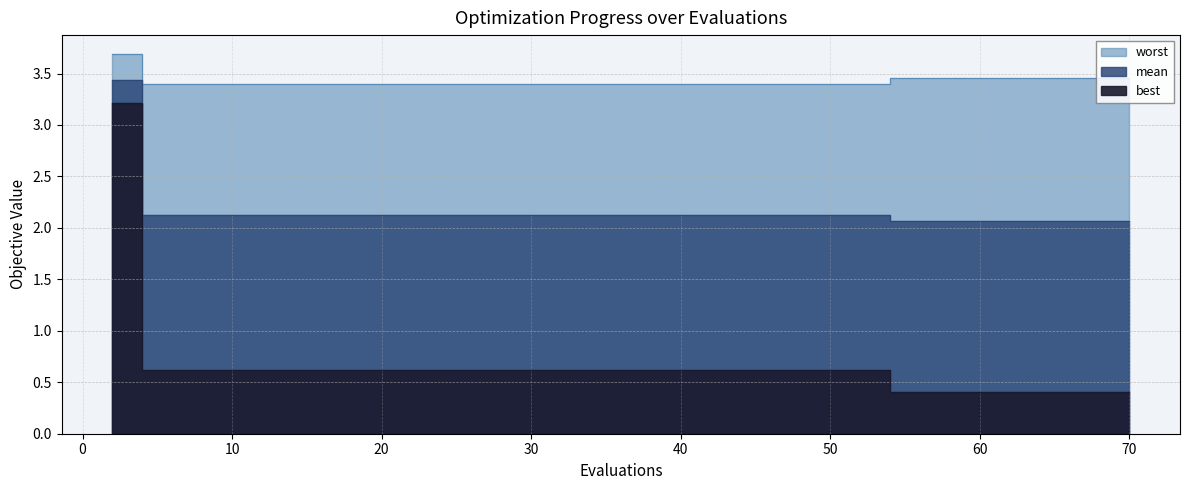

True or false: mean and best cross at least once.

False